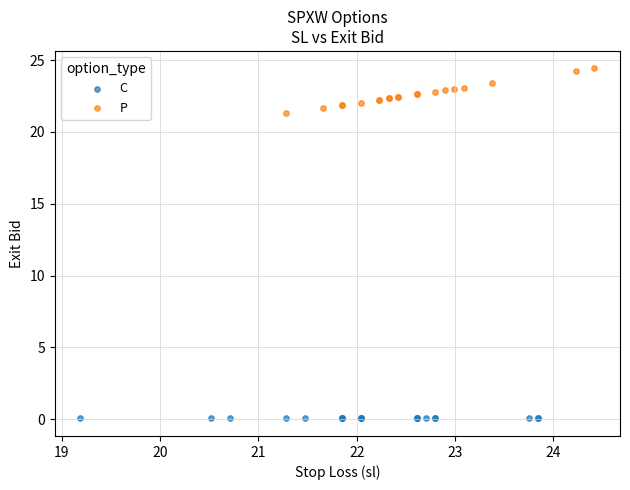

Which series contains the lowest Y value?

C